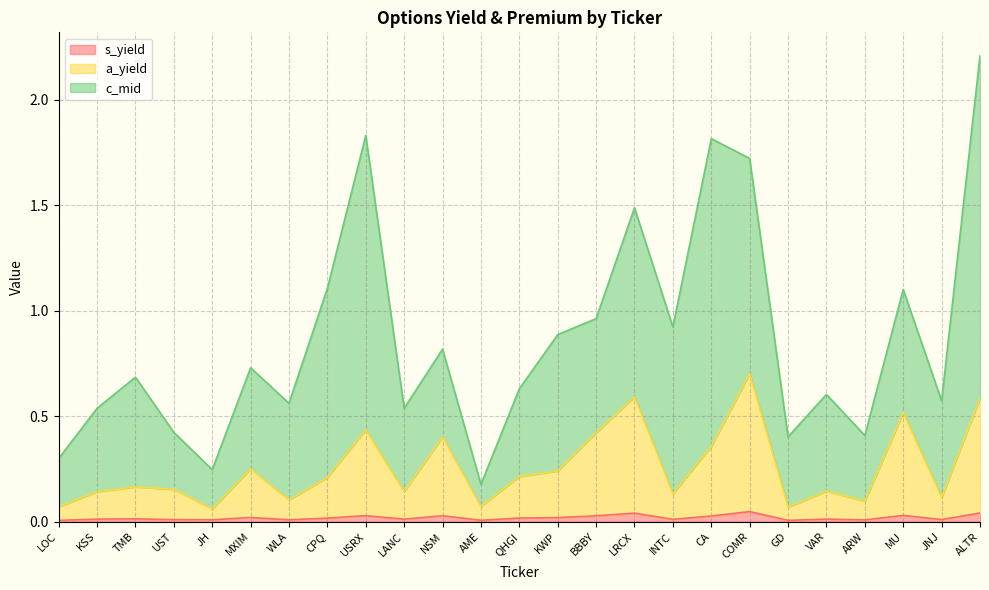

Does the chart have visible grid lines?

Yes